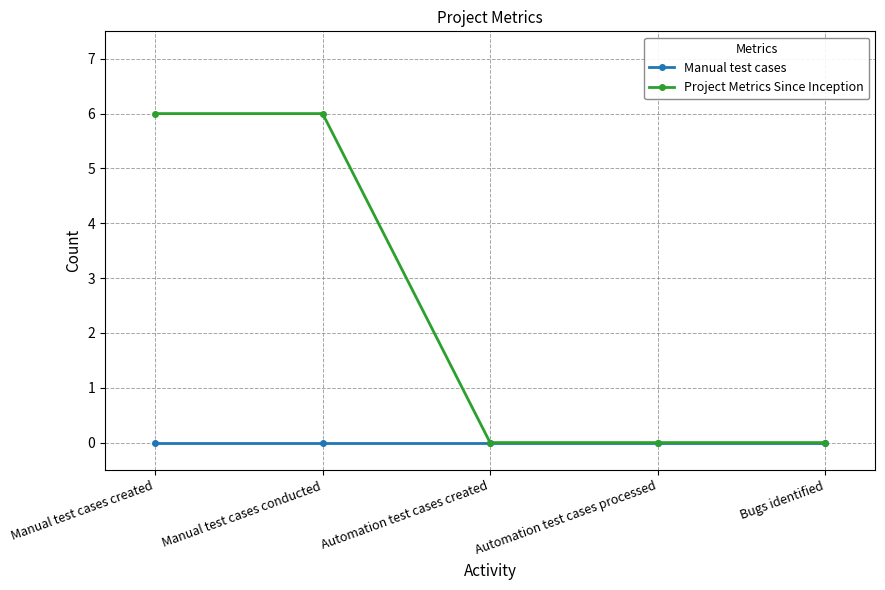

Which series has the largest total across all categories?

Project Metrics Since Inception